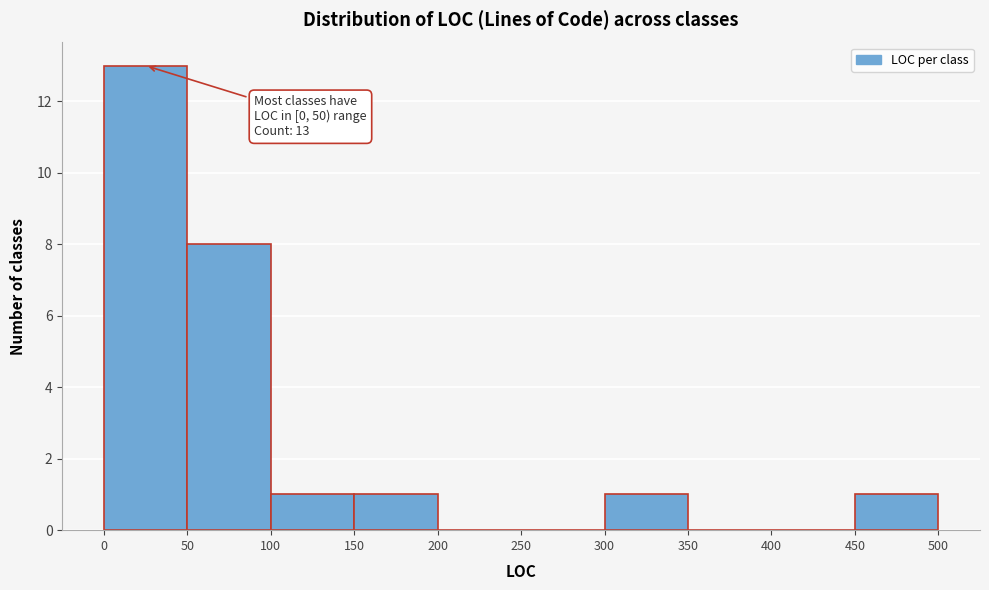

Which range on the x-axis has the tallest bar?

0 to 50